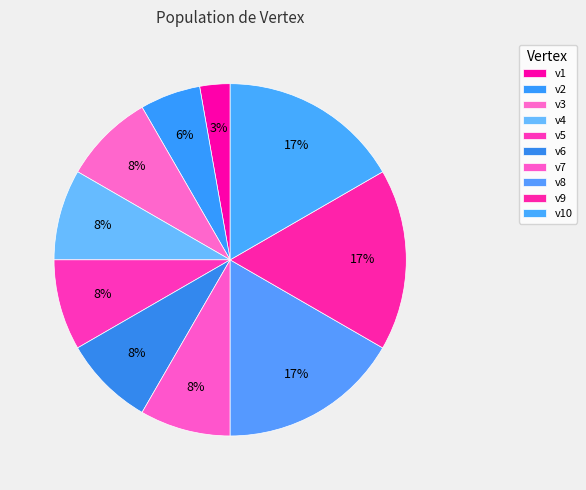

Does v8 account for over 50% of the chart?

No